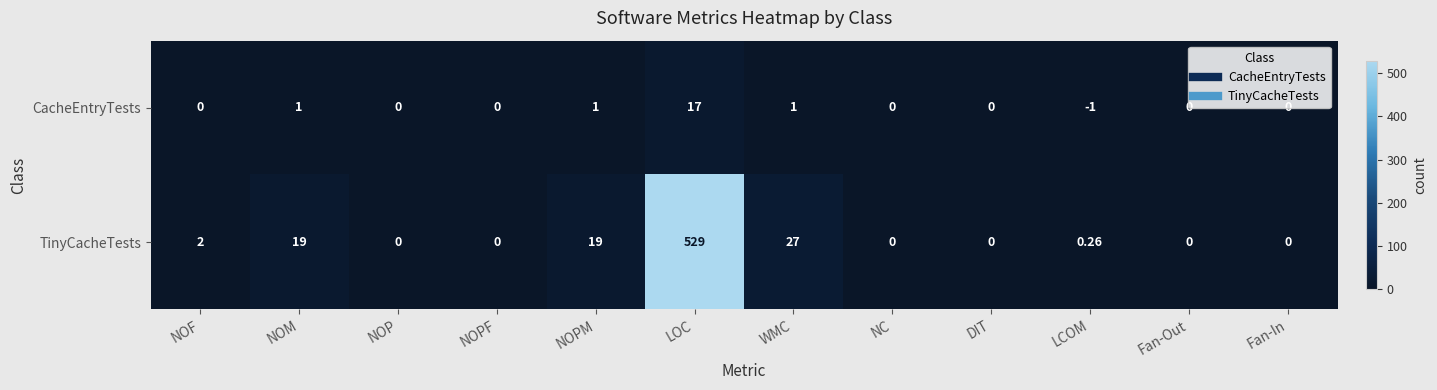

At which category is the sum across all series the highest?

LOC